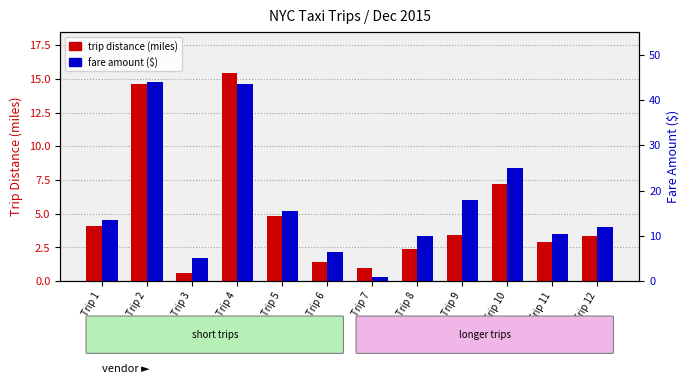

Rank the series at Trip 12 from lowest to highest value.

trip distance (miles), fare amount ($)